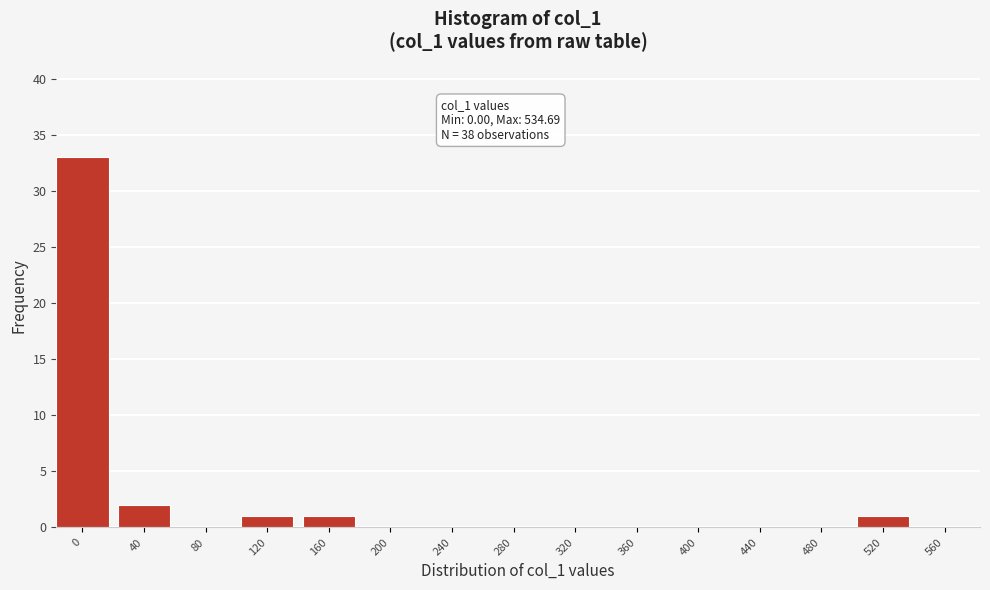

Reading right to left, extract all data points from this chart.

560=0	520=1	480=0	440=0	400=0	360=0	320=0	280=0	240=0	200=0	160=1	120=1	80=0	40=2	0=33